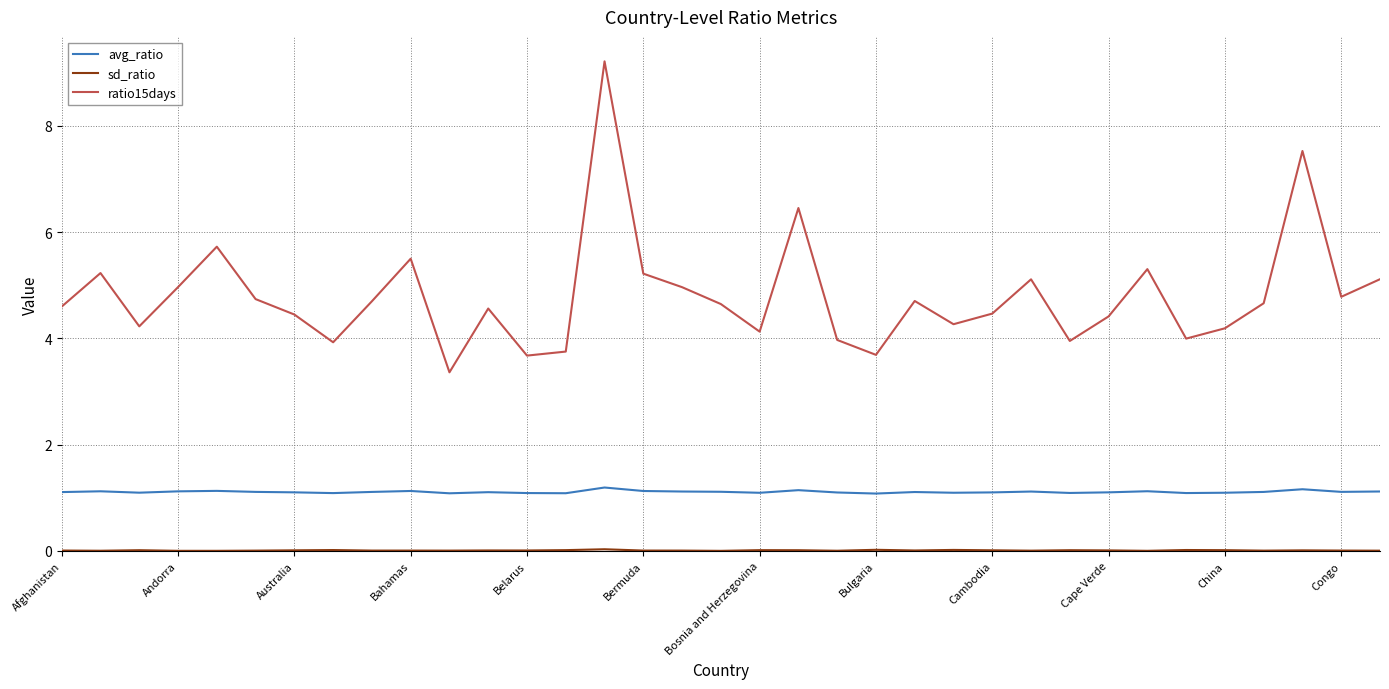

What is the minimum value for avg_ratio?

1.1